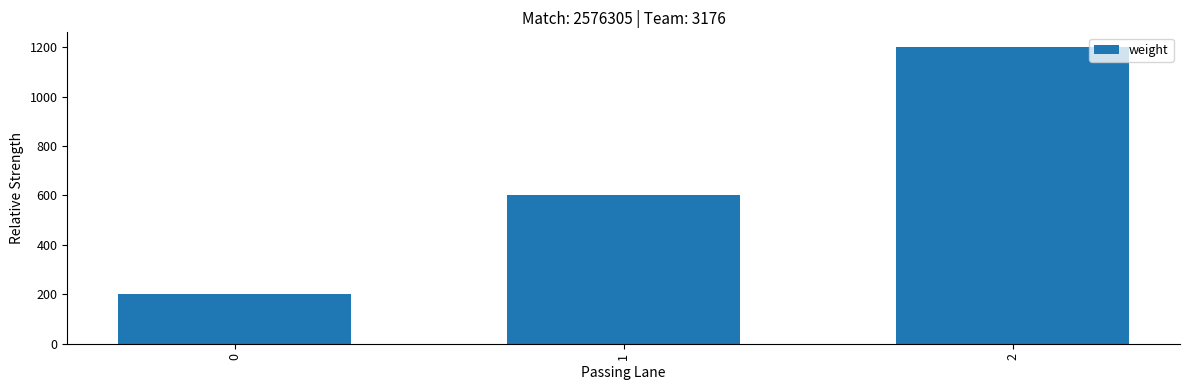

List the labels in order of value, largest first.

2, 1, 0